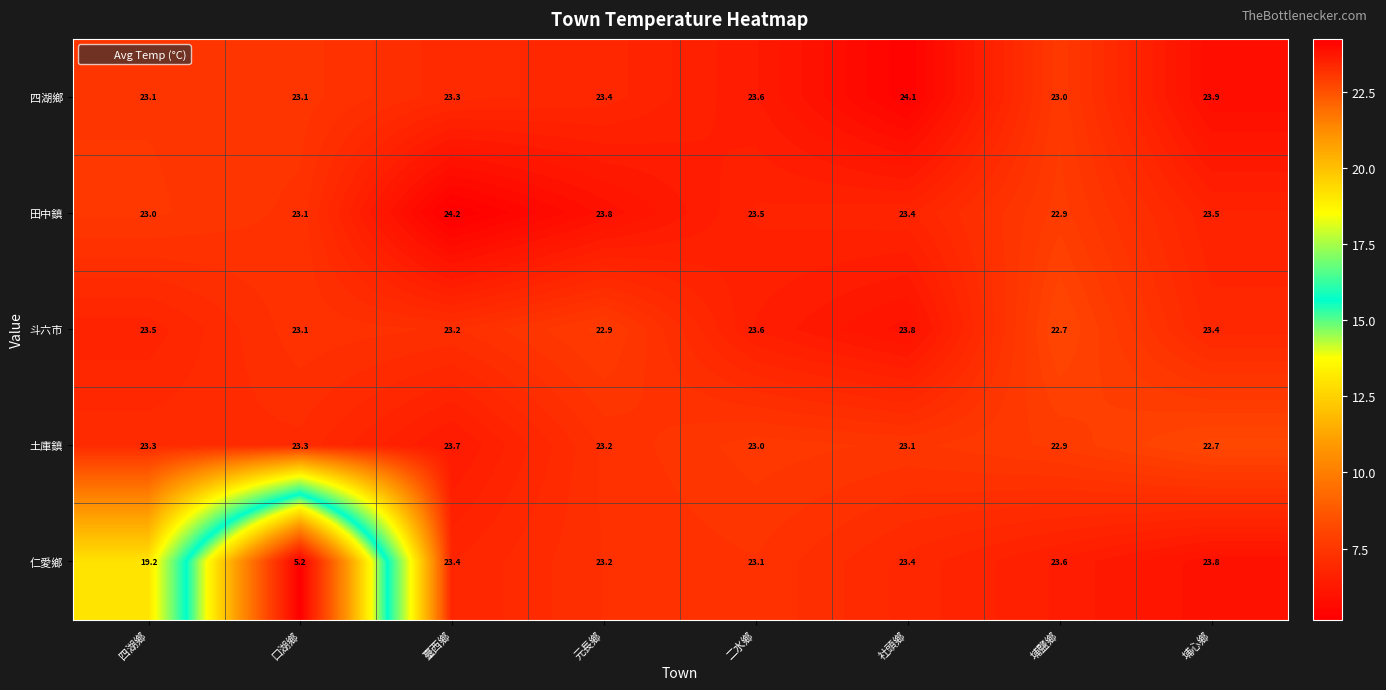

What is the minimum value shown in the chart?

5.2